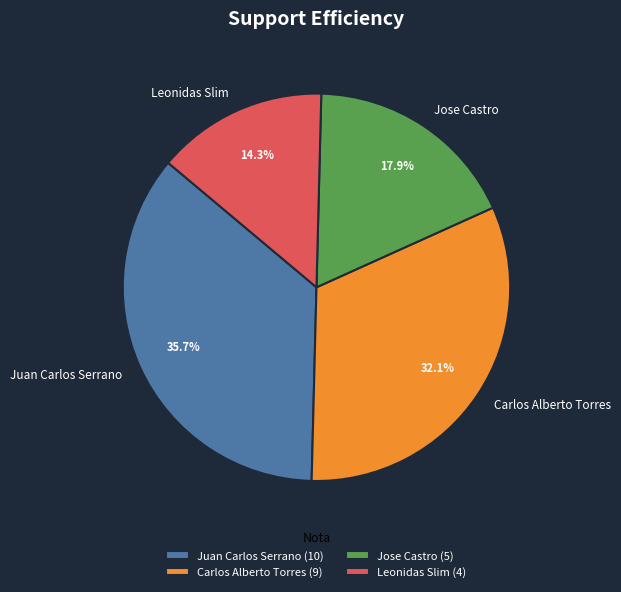

Is it true that Juan Carlos Serrano is 36% of the pie?

True